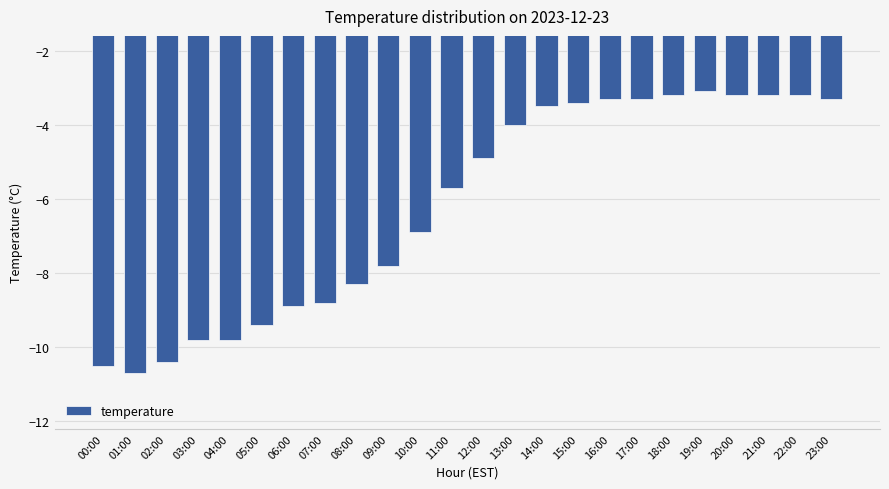

What value does the data have at 08:00?

-8.3